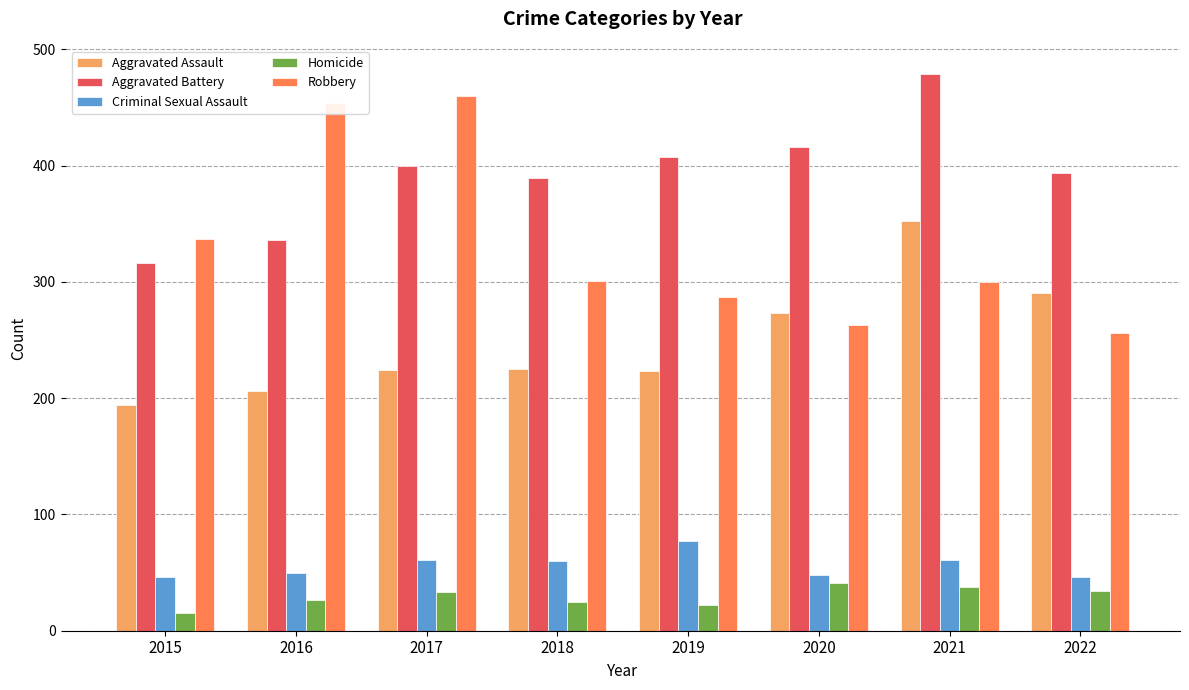

Between 2016 and 2017, which series saw the biggest shift?

Aggravated Battery